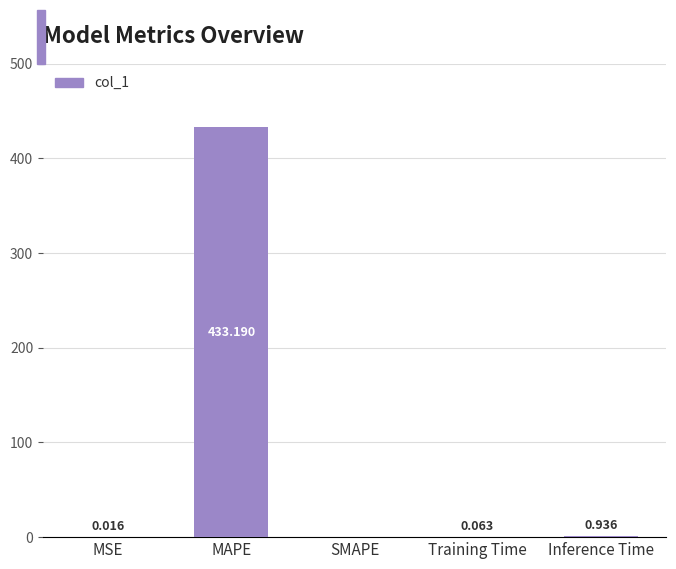

Between SMAPE and Inference Time, which is larger?

Inference Time